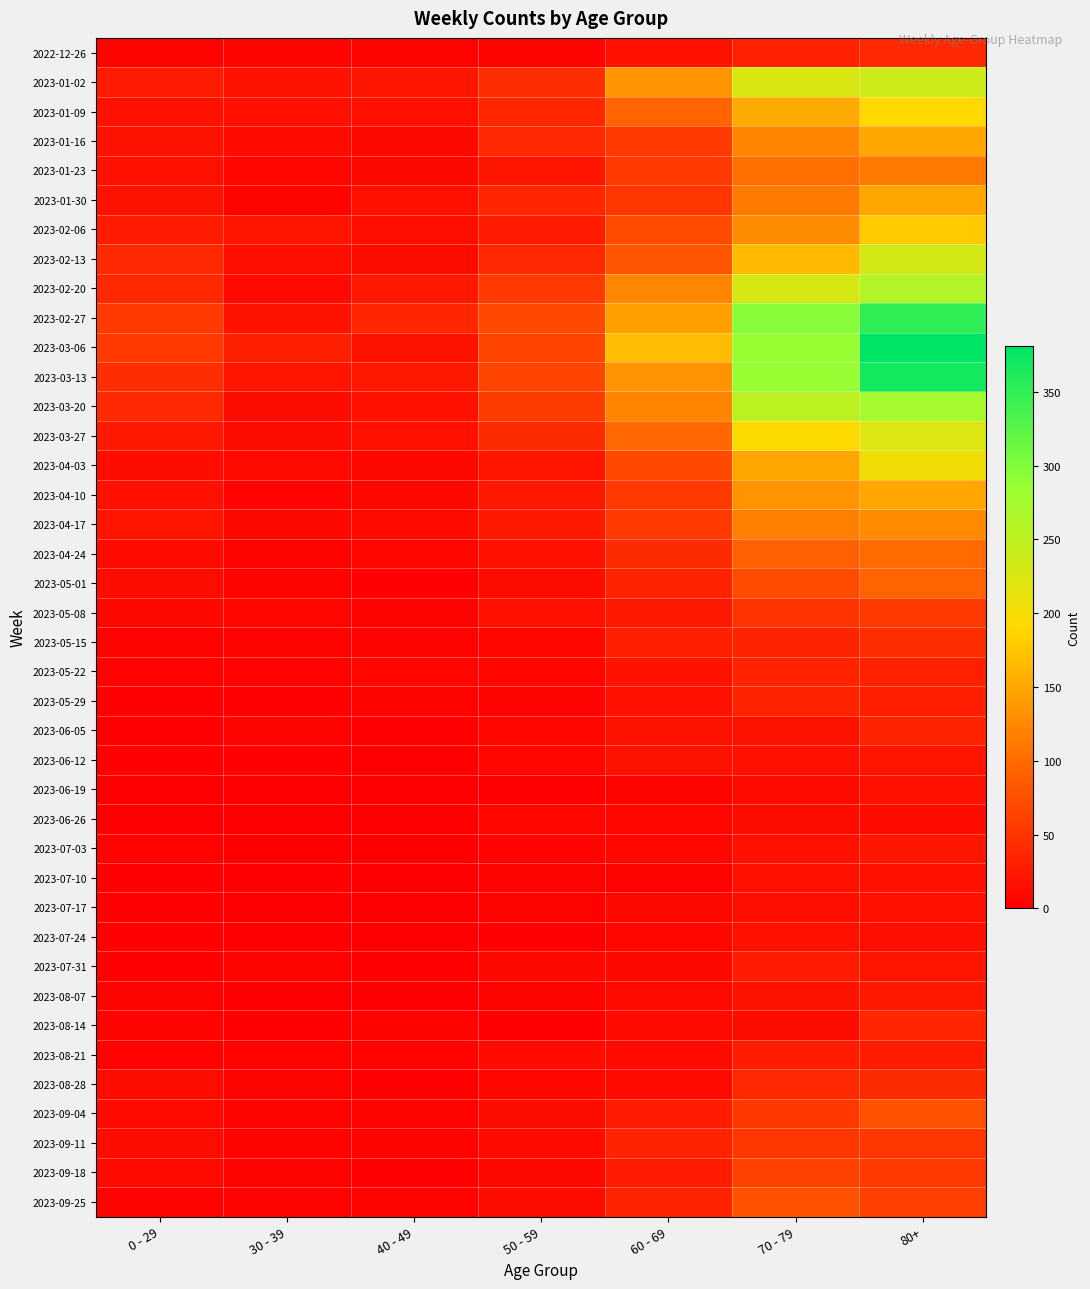

Which series has the widest spread of values?

2023-03-06